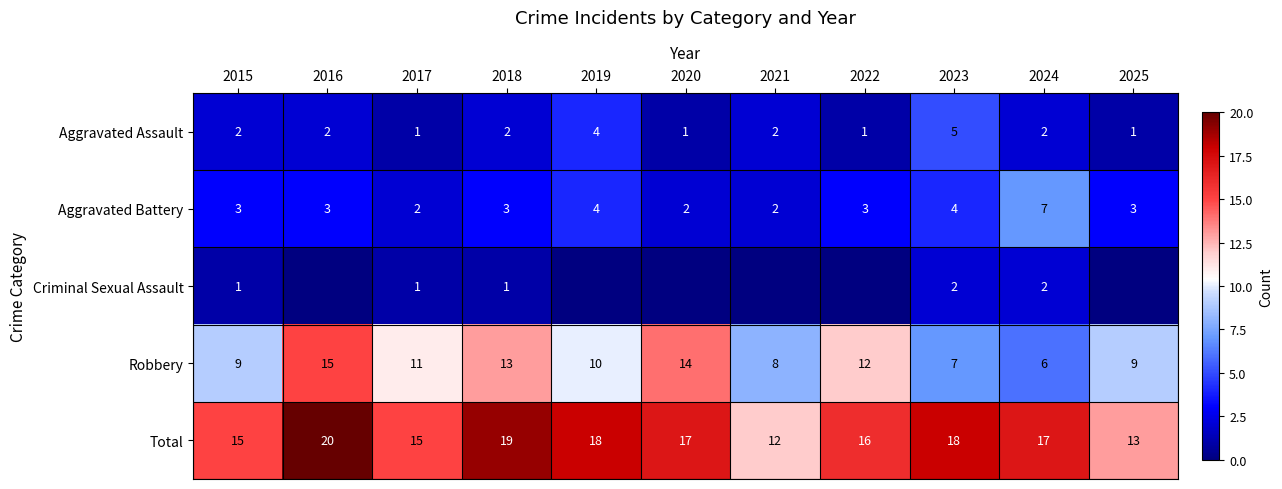

Which category has the highest value in the Robbery series?

2016